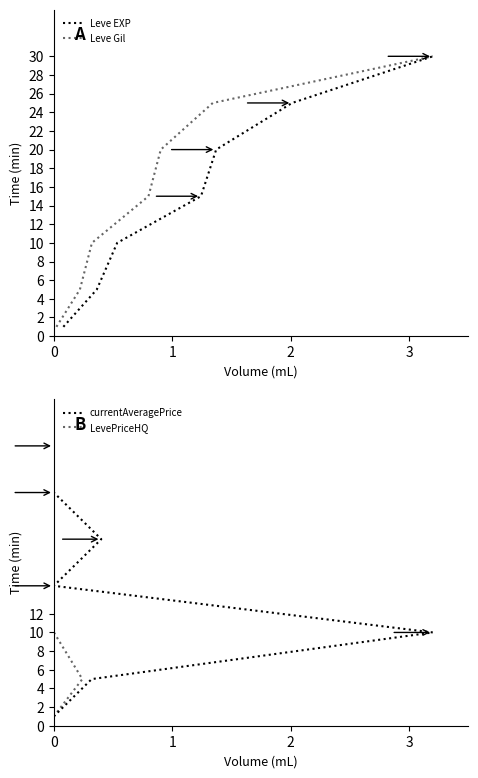

Does the chart display data point markers on the line(s)?

No